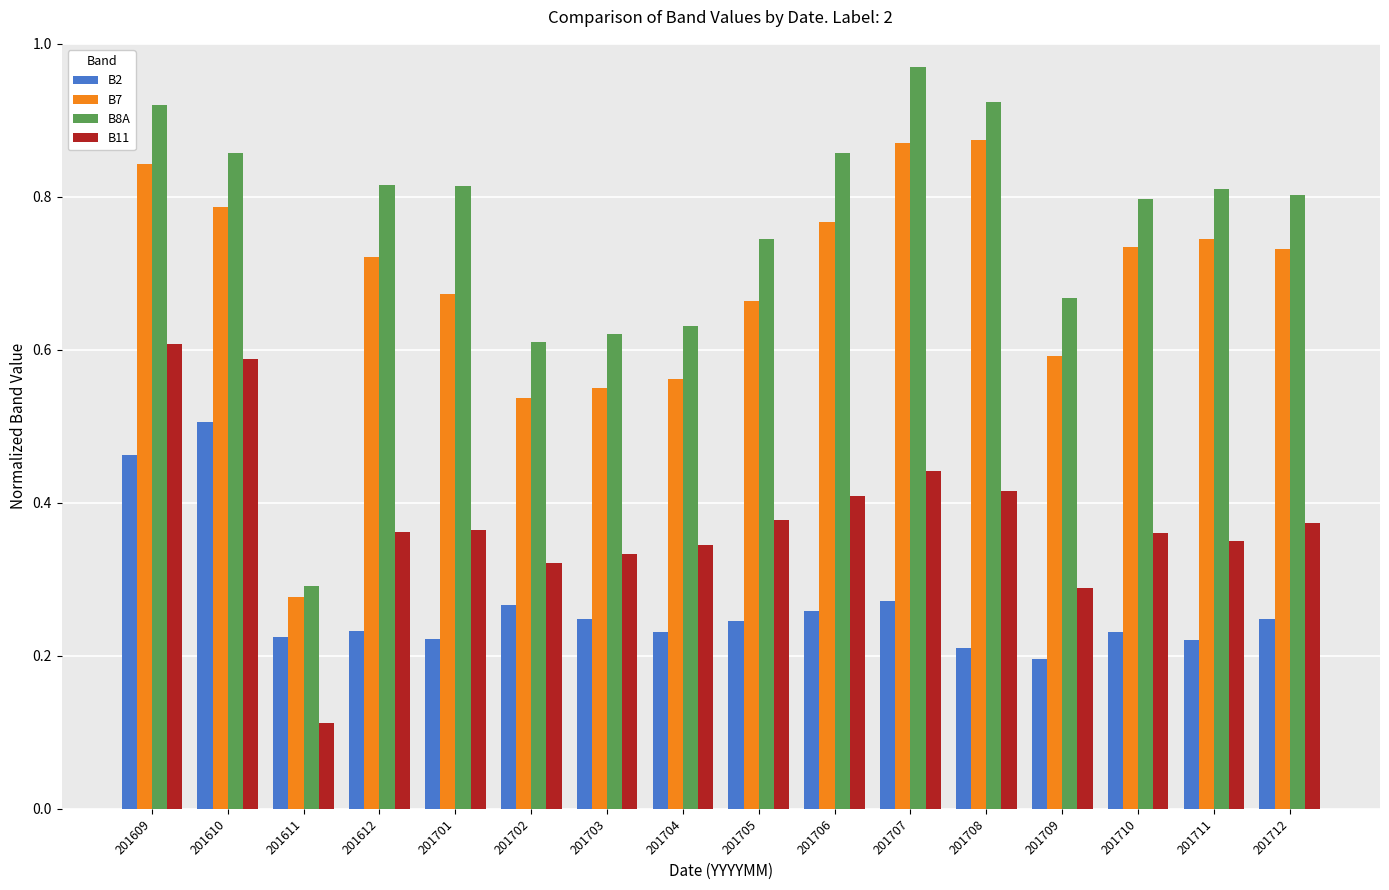

What is the sum of all B2 values?

4.3